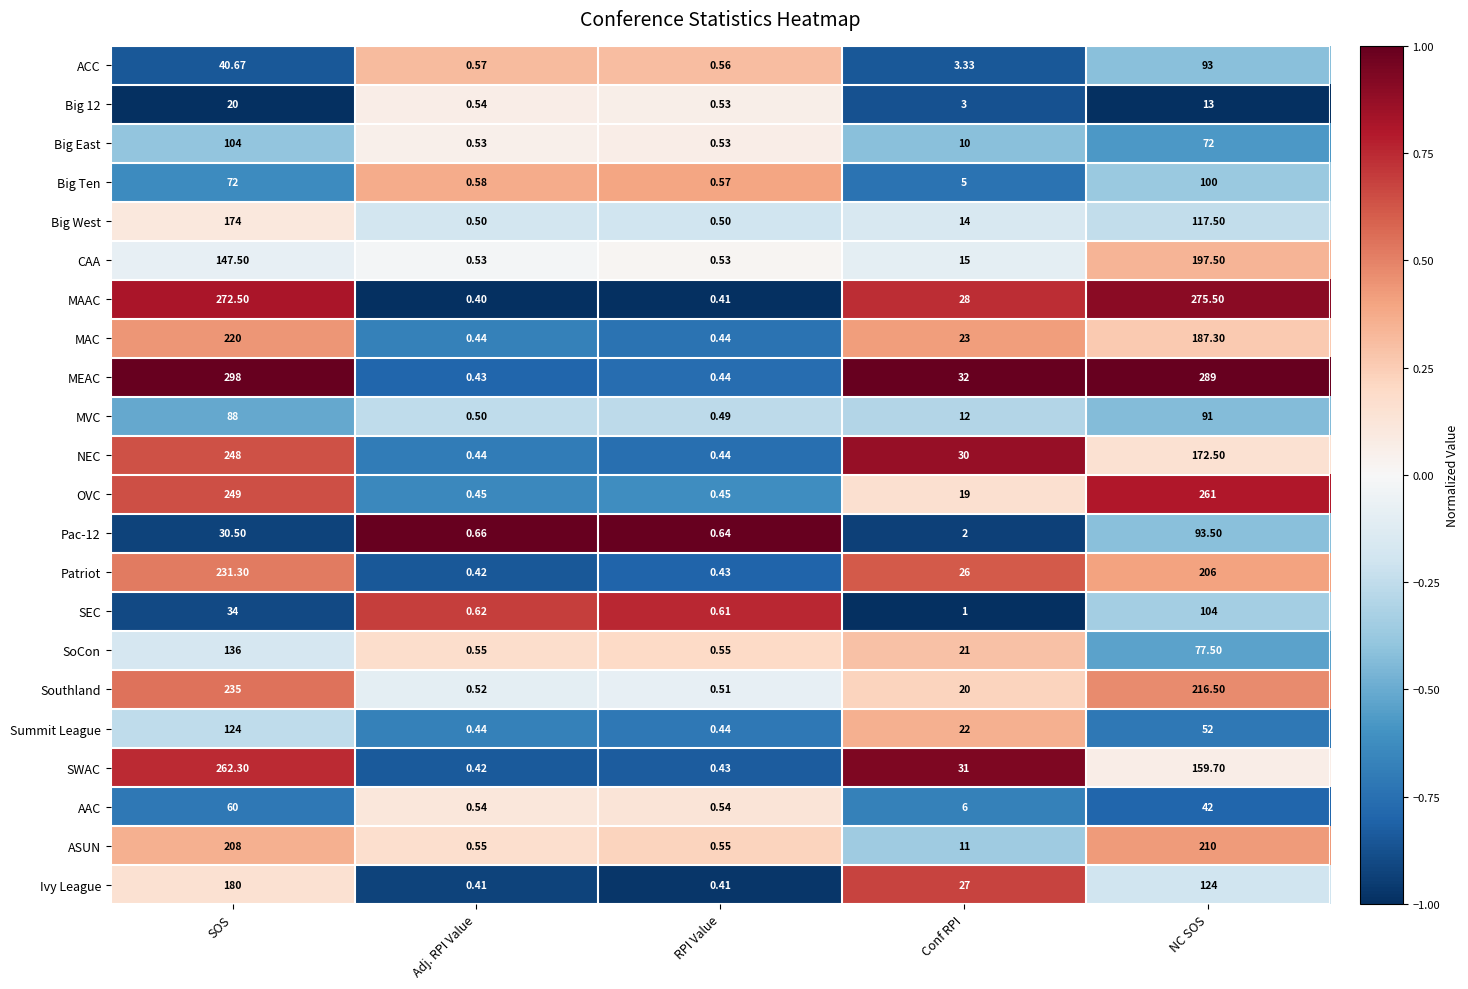

Rank the categories by SWAC value from highest to lowest.

SOS, NC SOS, Conf RPI, RPI Value, Adj. RPI Value